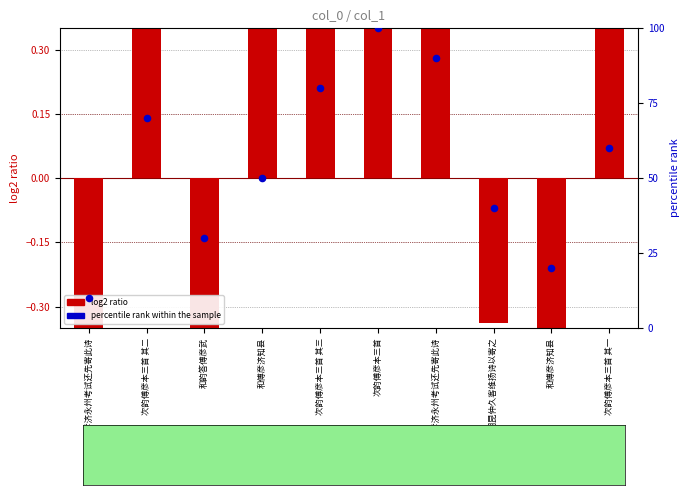

At how many categories does at least one series exceed 86?

2